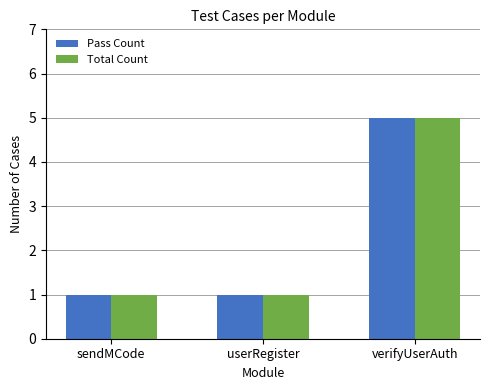

How many categories are shown in the chart?

3